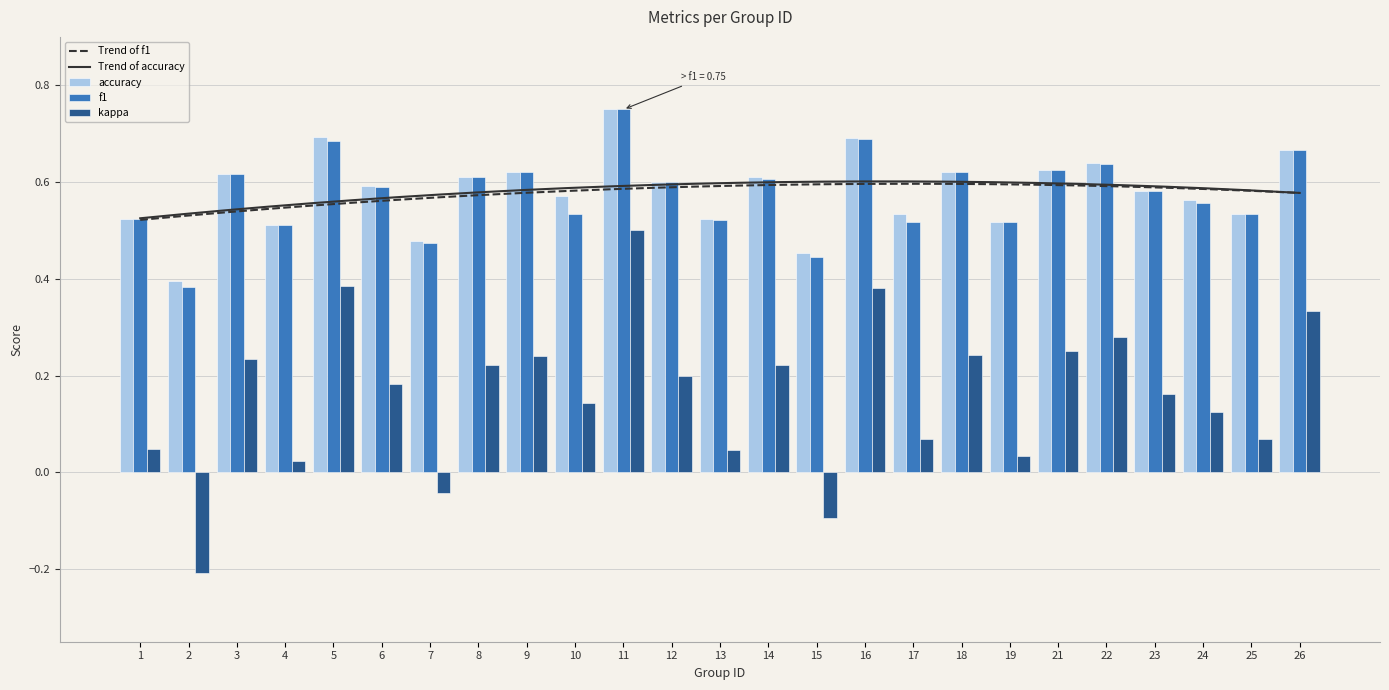

Is it true that accuracy equals 1.1 at 9?

False